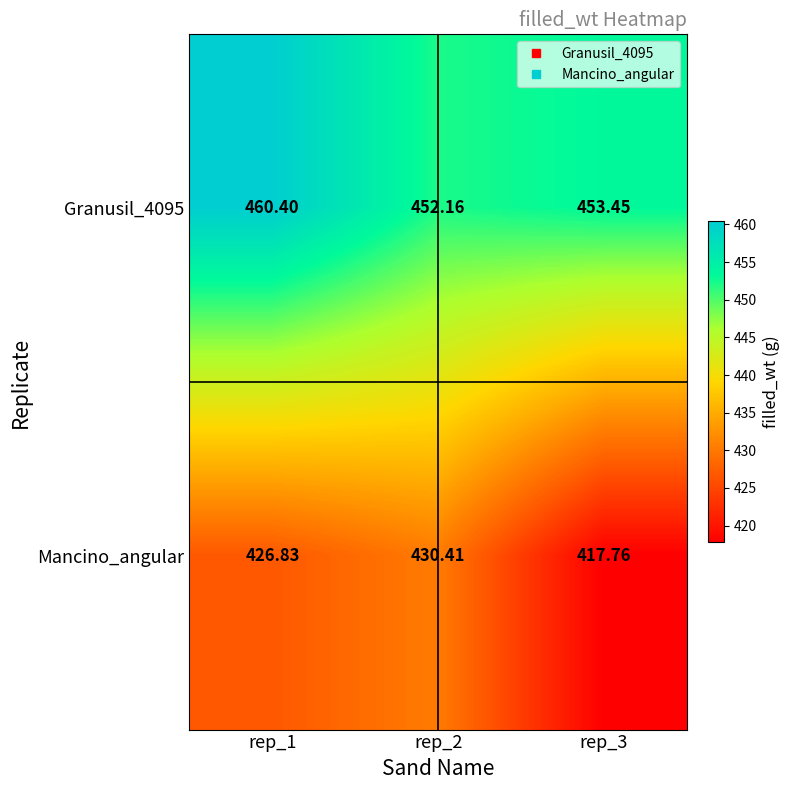

Between rep_2 and rep_3, which series saw the biggest shift?

Mancino_angular